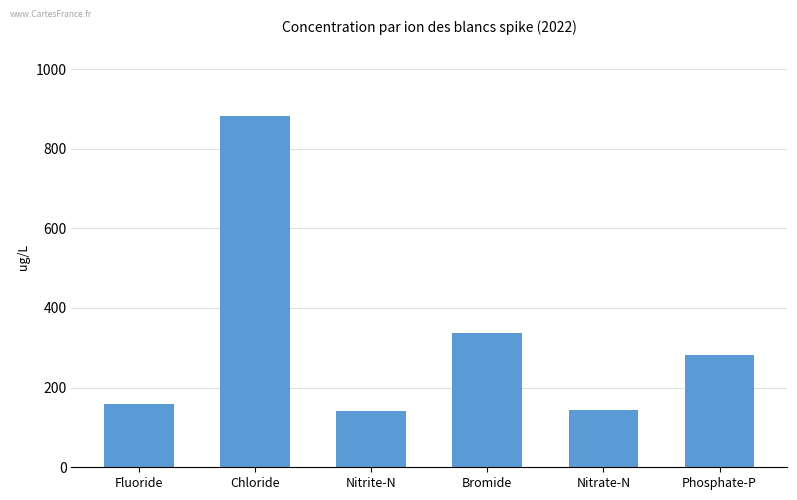

At which label does the data first exceed 282?

Chloride